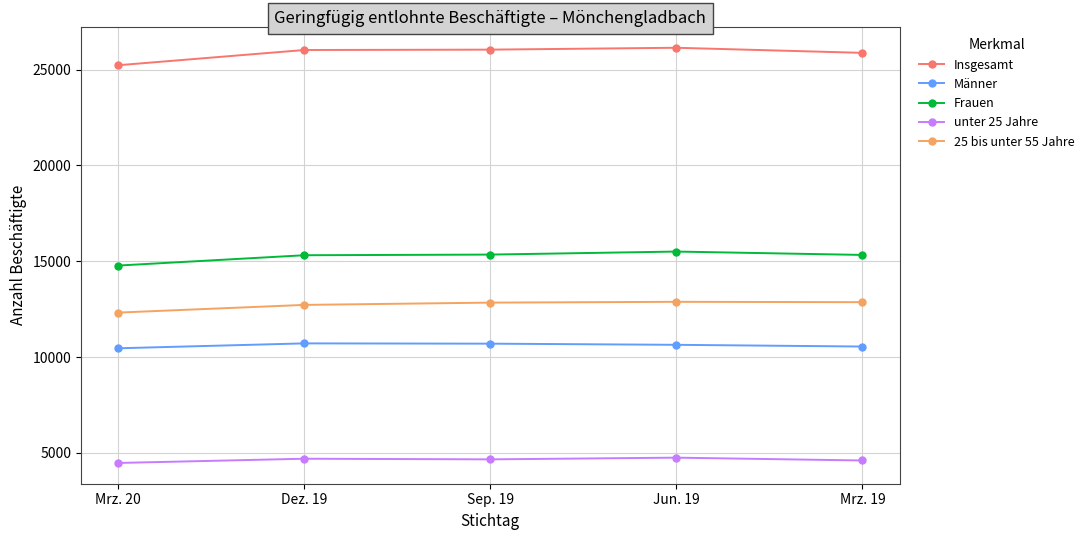

Rank the series at Jun. 19 from lowest to highest value.

unter 25 Jahre, Männer, 25 bis unter 55 Jahre, Frauen, Insgesamt